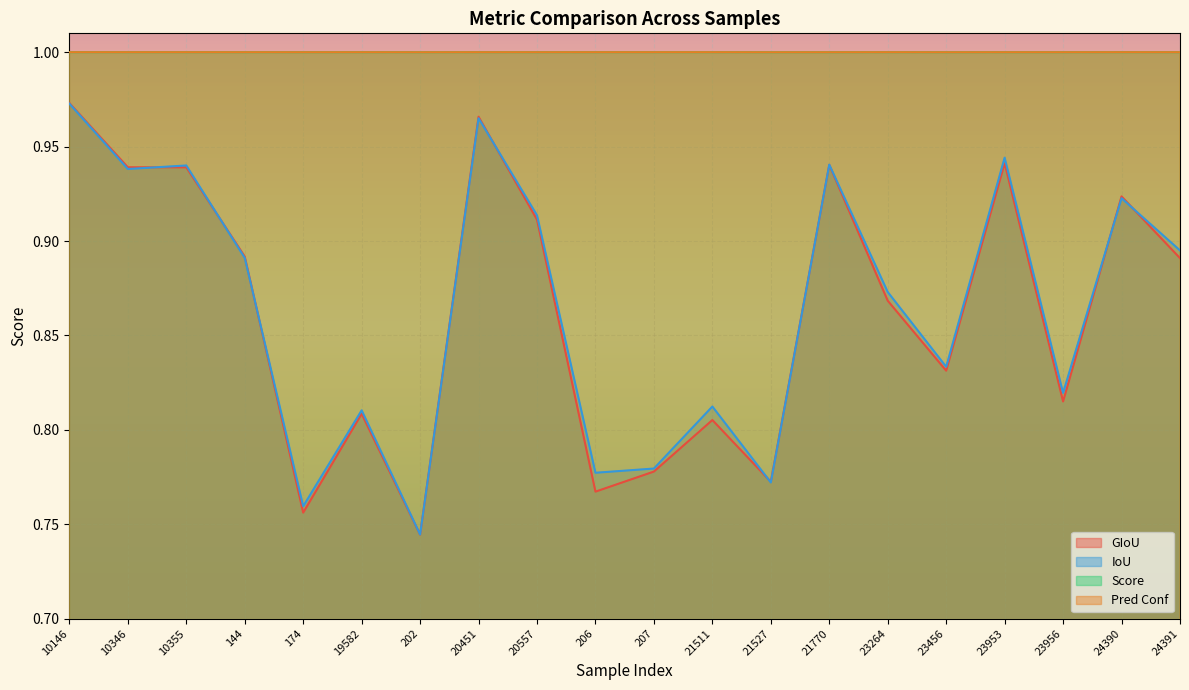

The value of pred_conf at 20451 is 1.0. True or false?

True